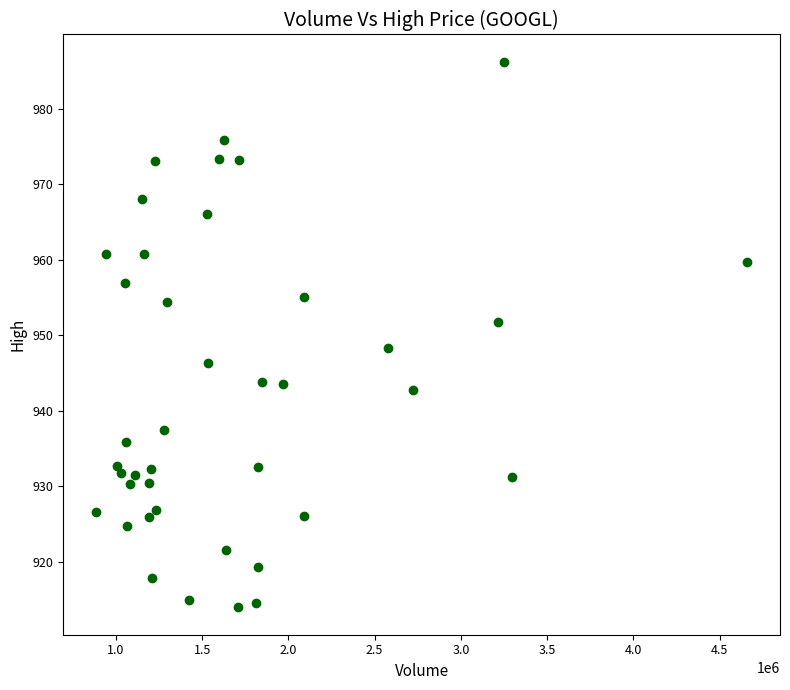

What is the range of Y values (max minus min)?

72.3